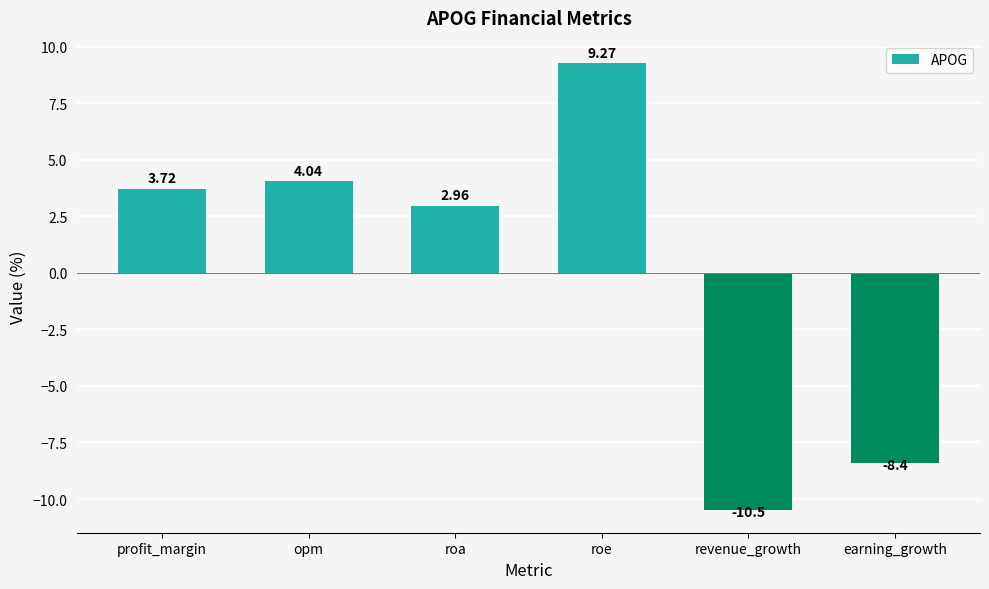

How many distinct data groups are displayed?

1